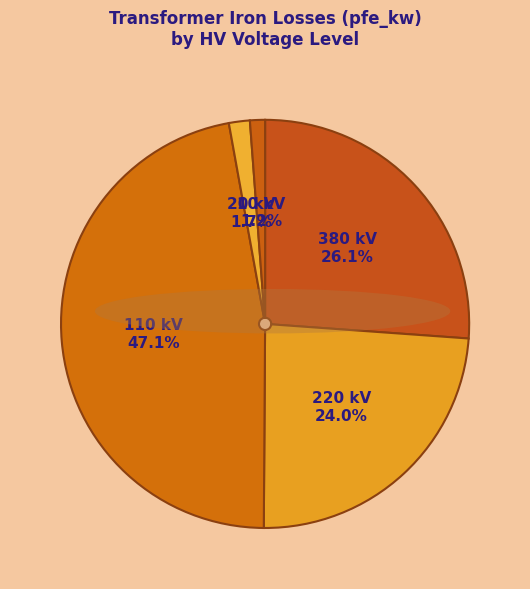

Which category has the biggest portion of the pie?

110 kV